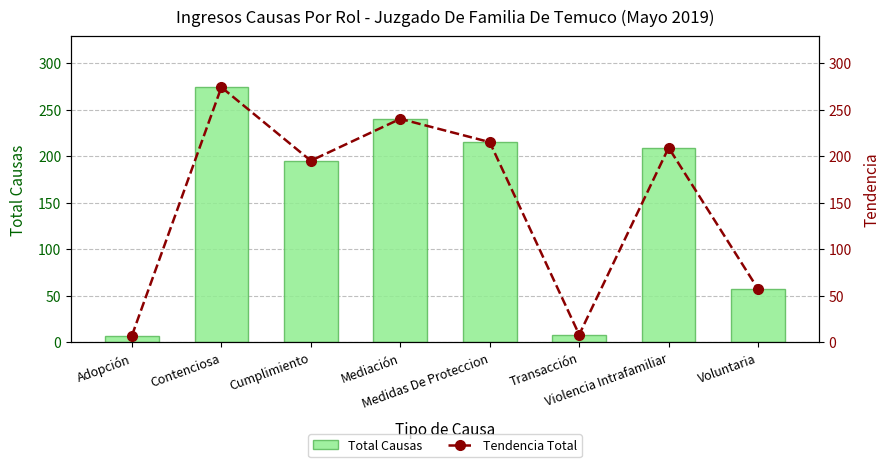

What is the approximate value of Total Causas at Mediación, to the nearest 5?

240